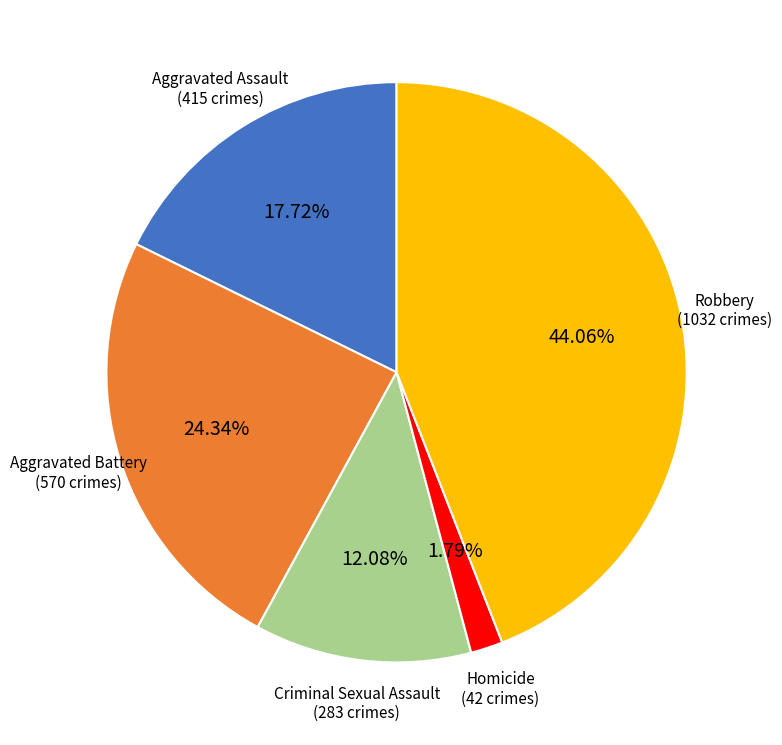

Does any single category account for the majority?

No